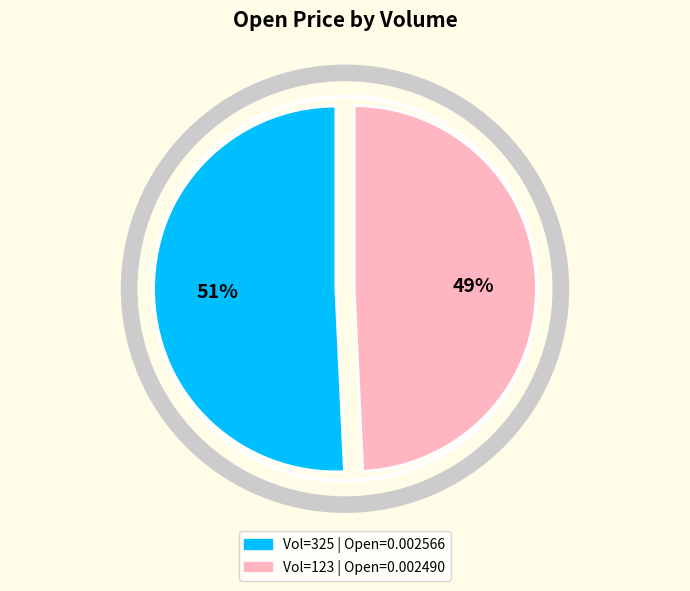

To the nearest percent, what is the average slice percentage?

50%